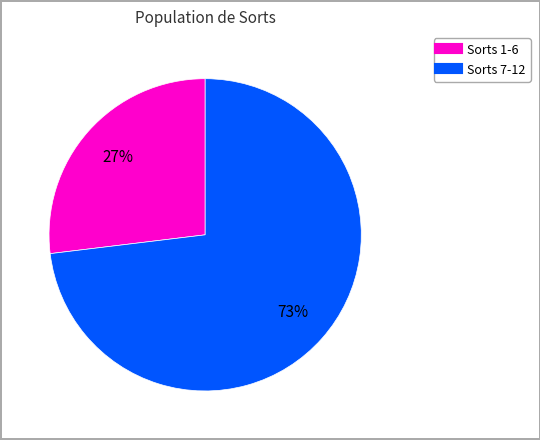

Is there any slice that represents more than half of the pie?

Yes